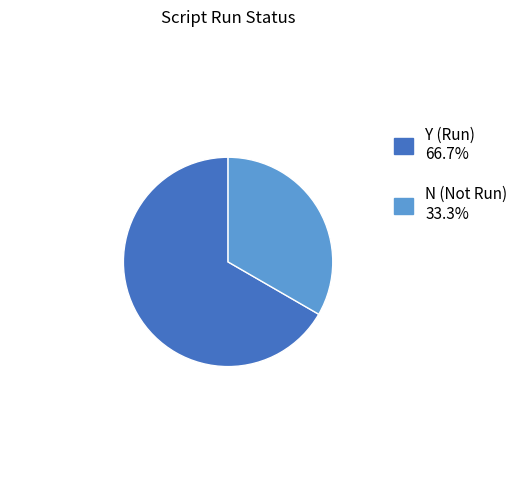

How many segments does this pie chart have?

2